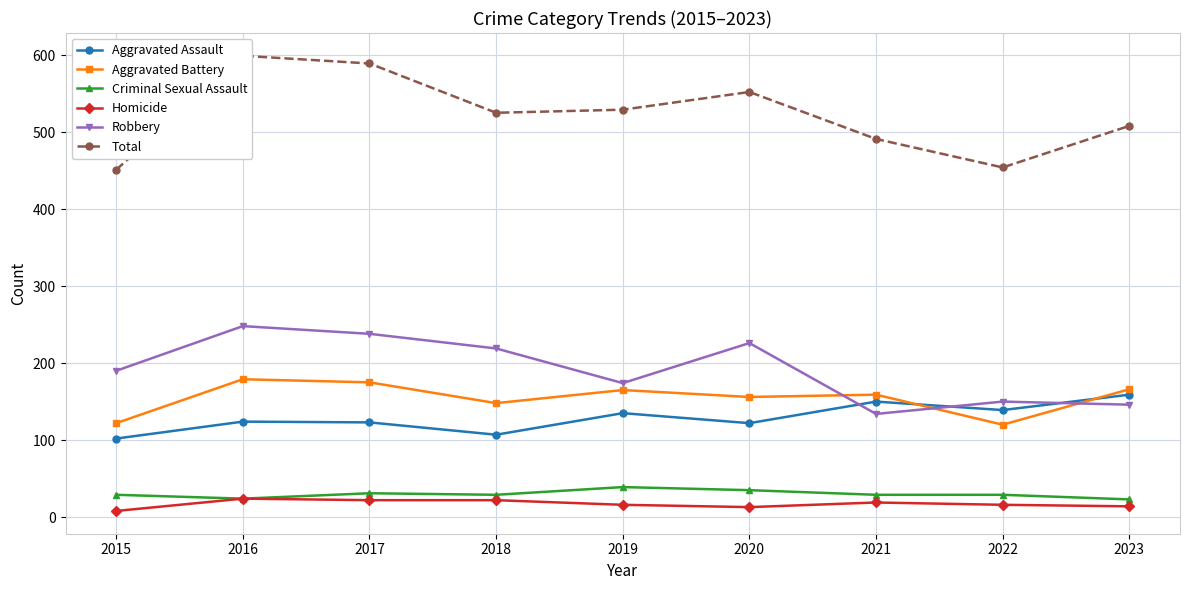

At which label does Robbery reach its minimum?

2021